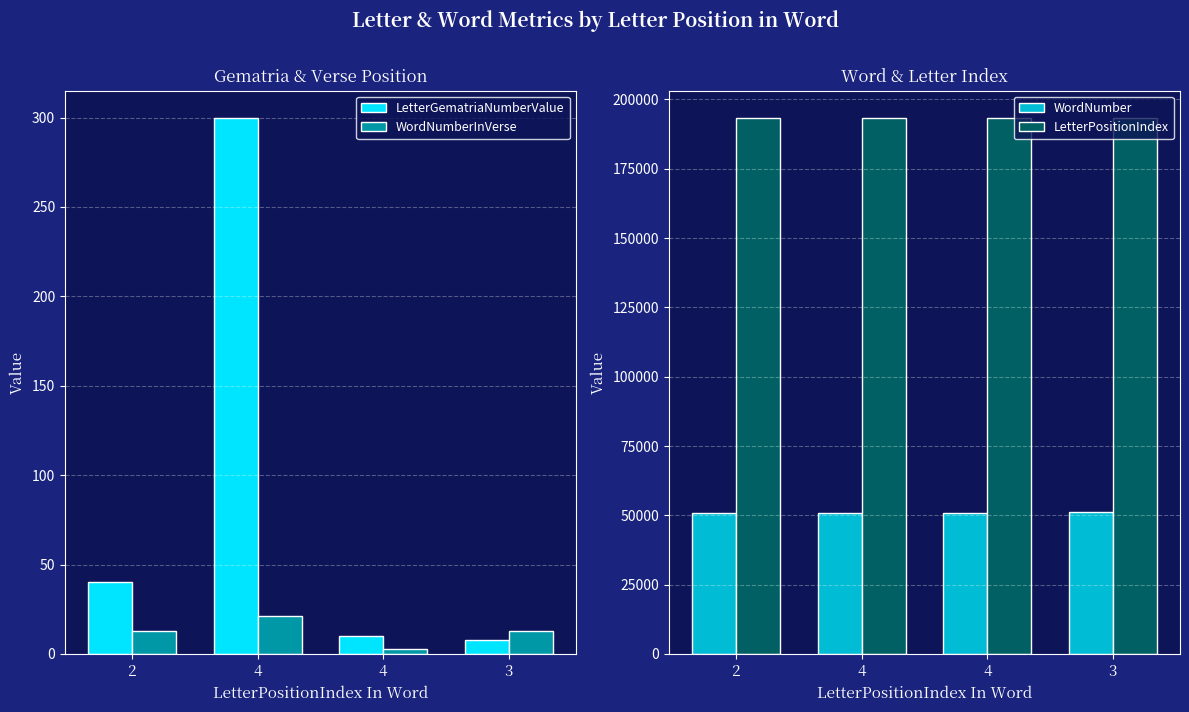

Where does the WordNumber series first go above 51008?

3